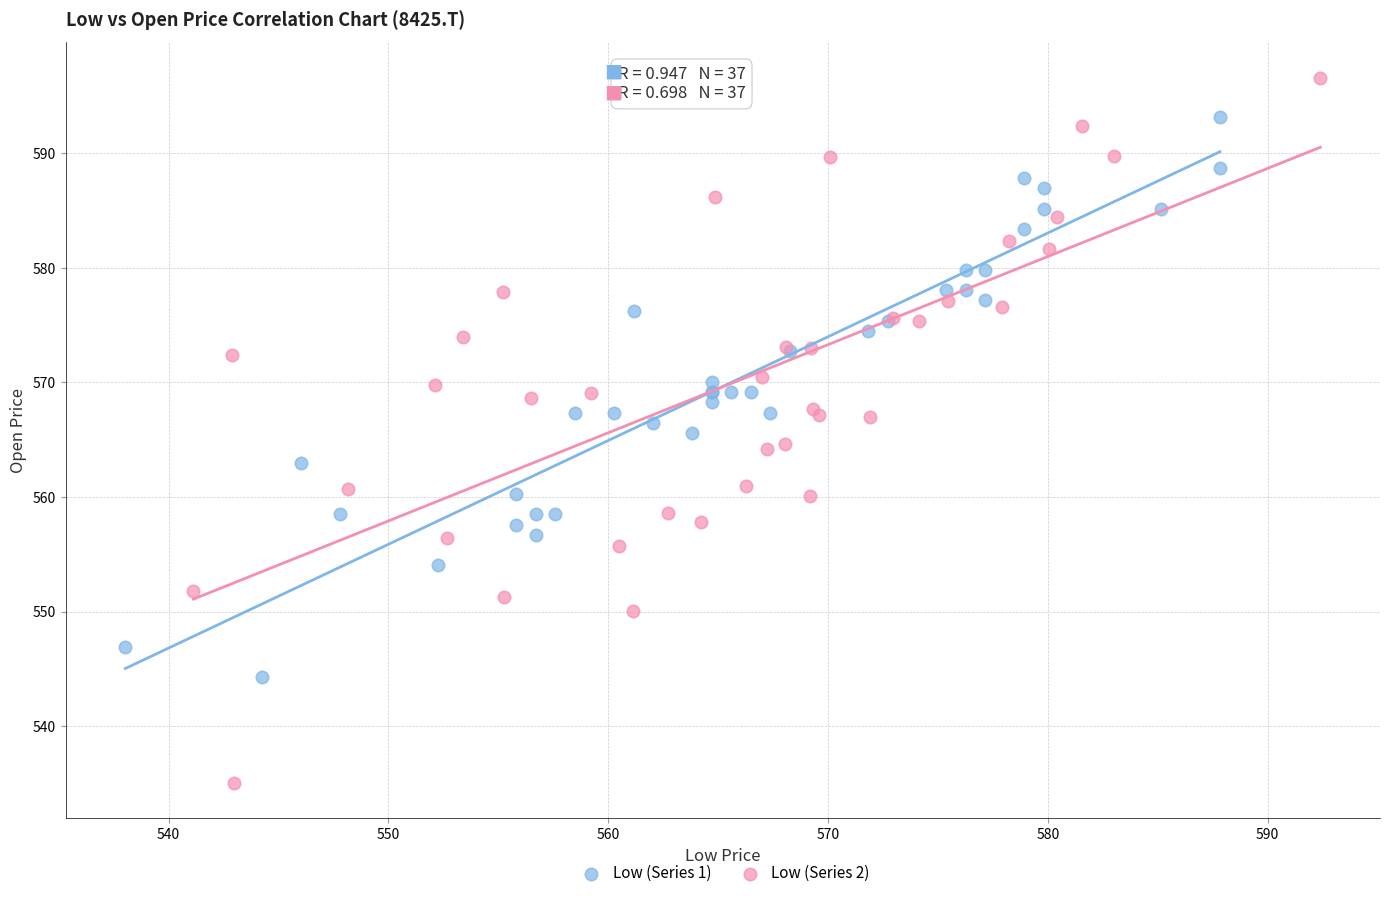

Which series has the widest spread of Y values?

Low (Series 2)